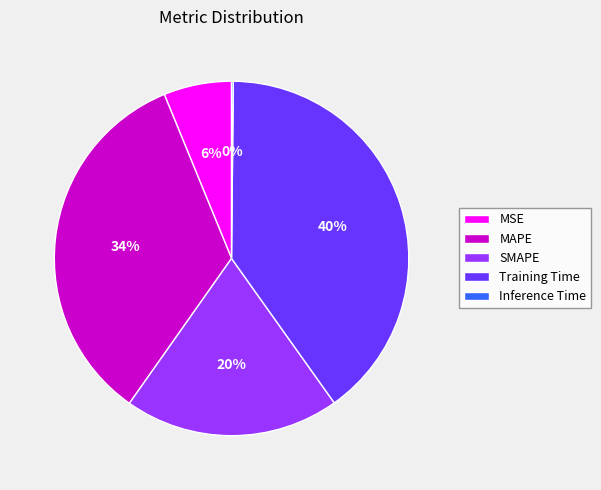

To the nearest percent, what is the average slice percentage?

20%